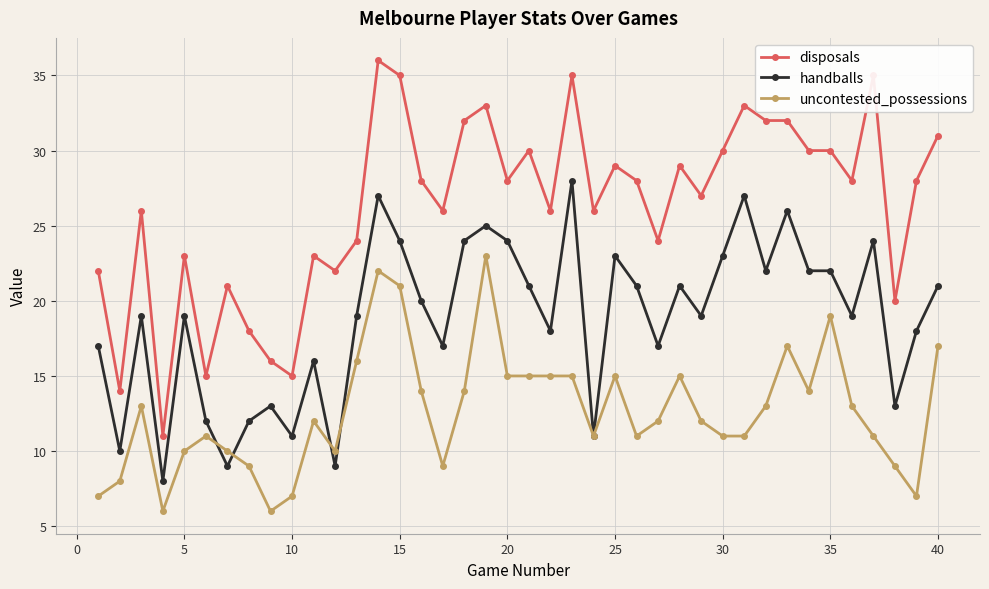

What is the greatest value displayed?

36